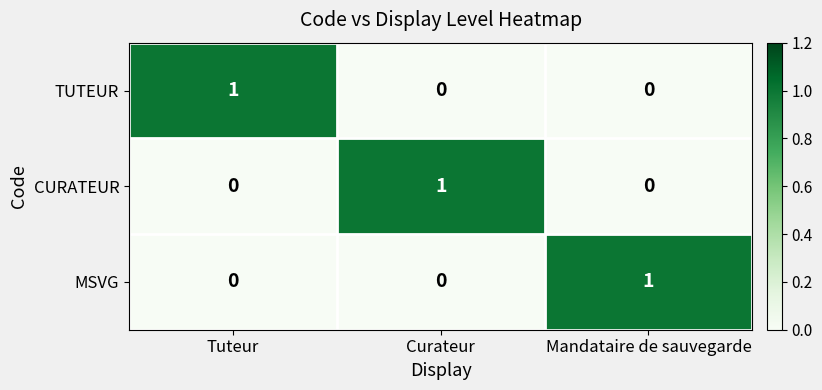

At how many categories does at least one series exceed 0?

3